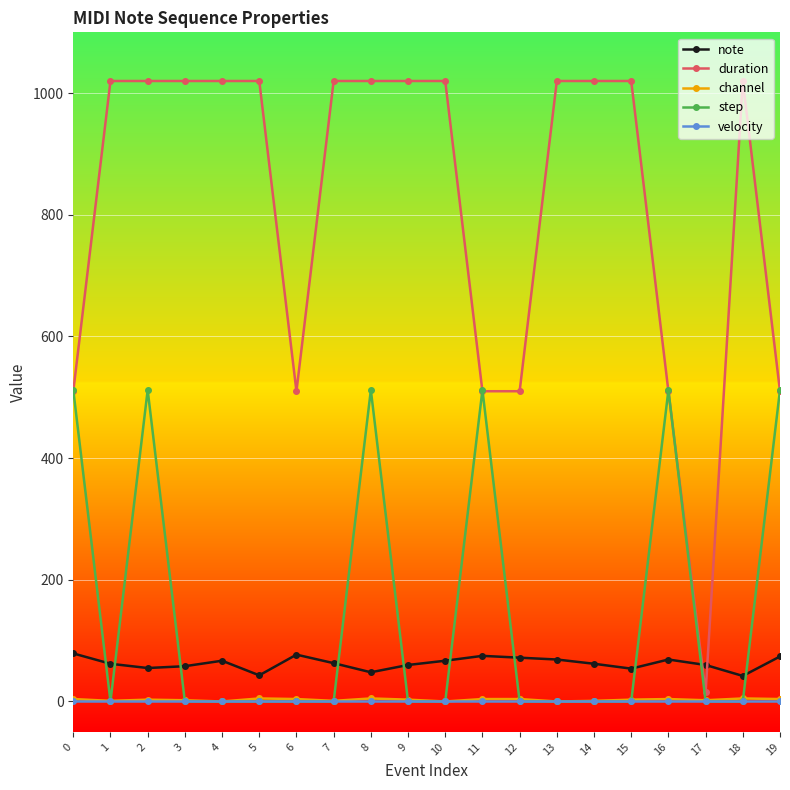

True or false: note has more than 0 interior local peaks.

True